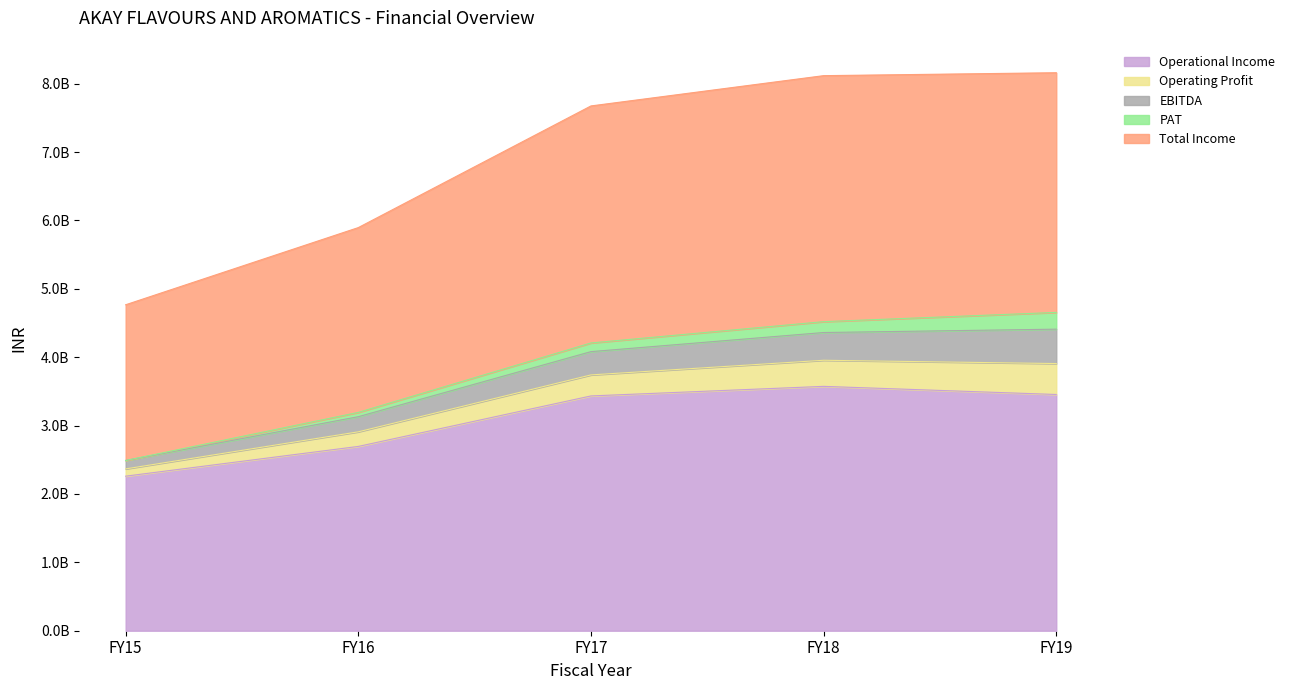

The value of Operational Income at FY19 is 4643980618. True or false?

False